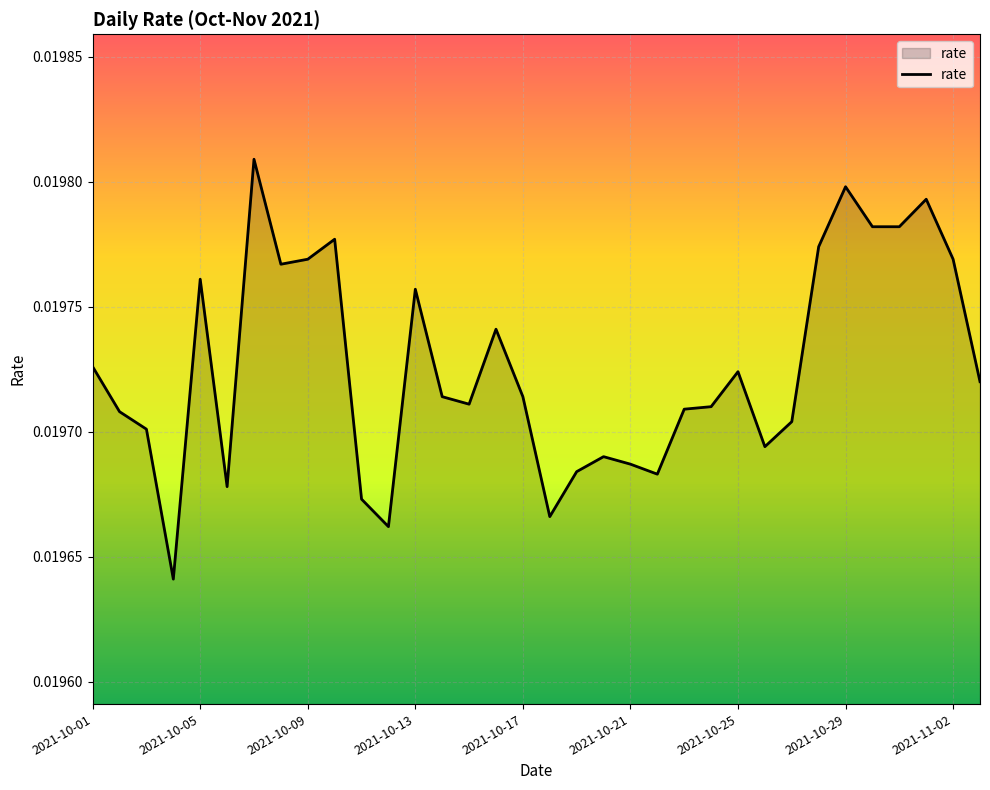

Does the chart display data point markers on the line(s)?

No